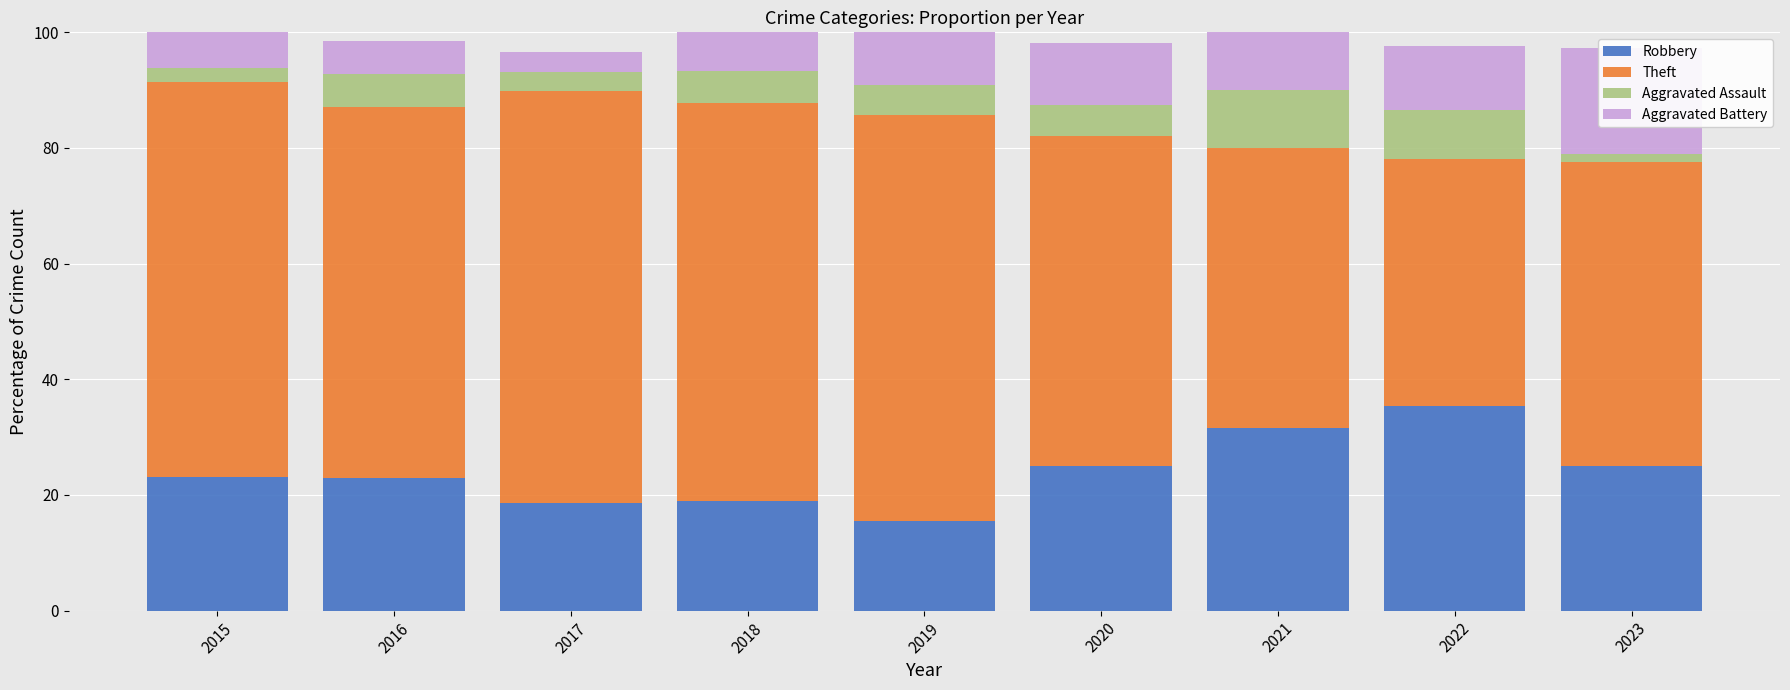

At which label does Aggravated Assault reach its peak?

2021